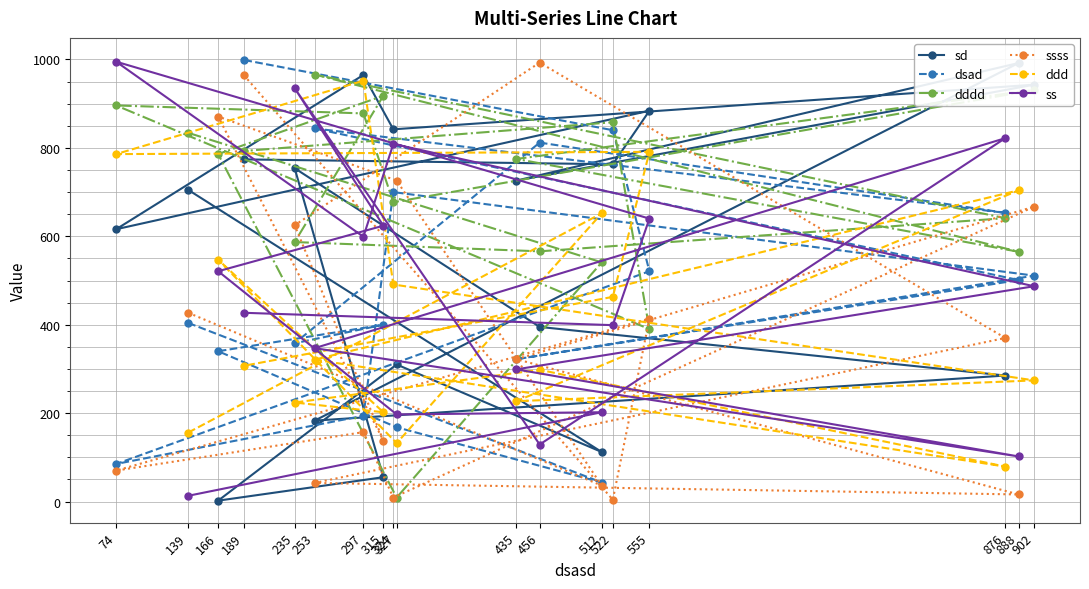

Rank the categories by ssss value from highest to lowest.

456, 189, 166, 327, 902, 235, 139, 555, 876, 435, 297, 315, 74, 253, 512, 888, 324, 522